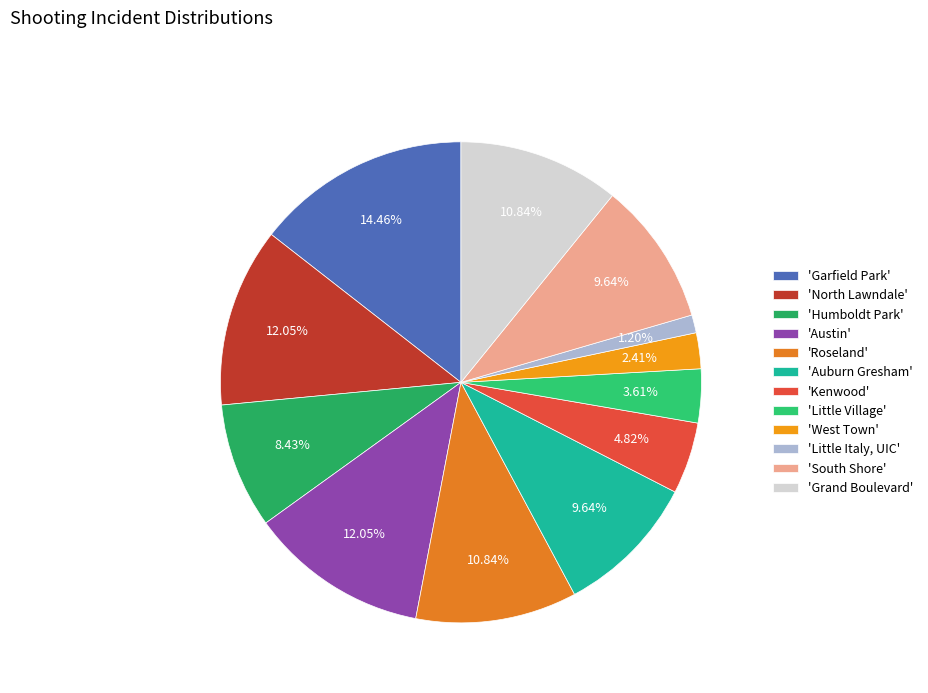

Is there a majority slice in this chart?

No